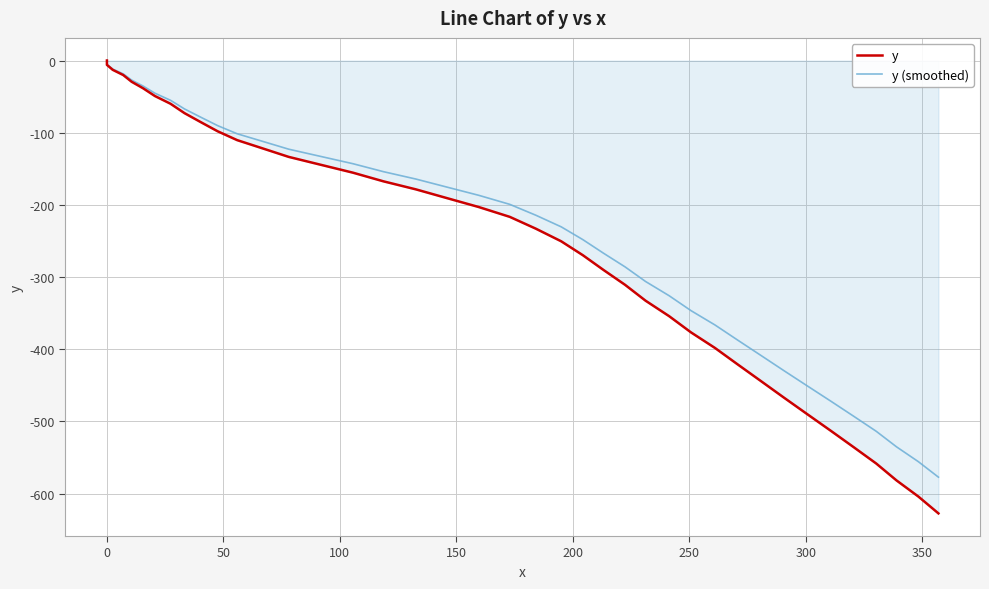

How many lines are shown in the chart?

2